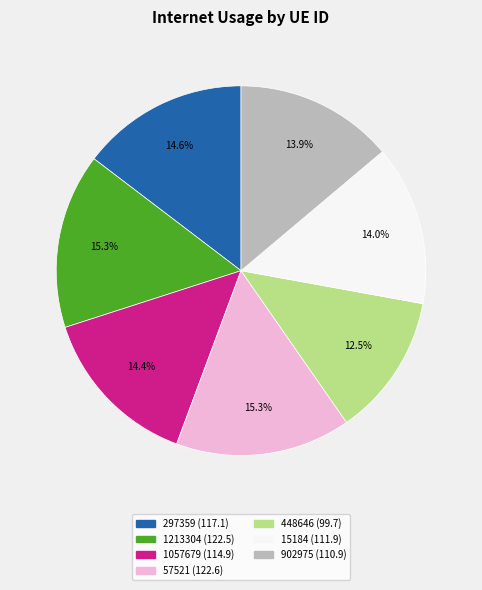

To the nearest percent, what percentage of the pie is 297359?

15%